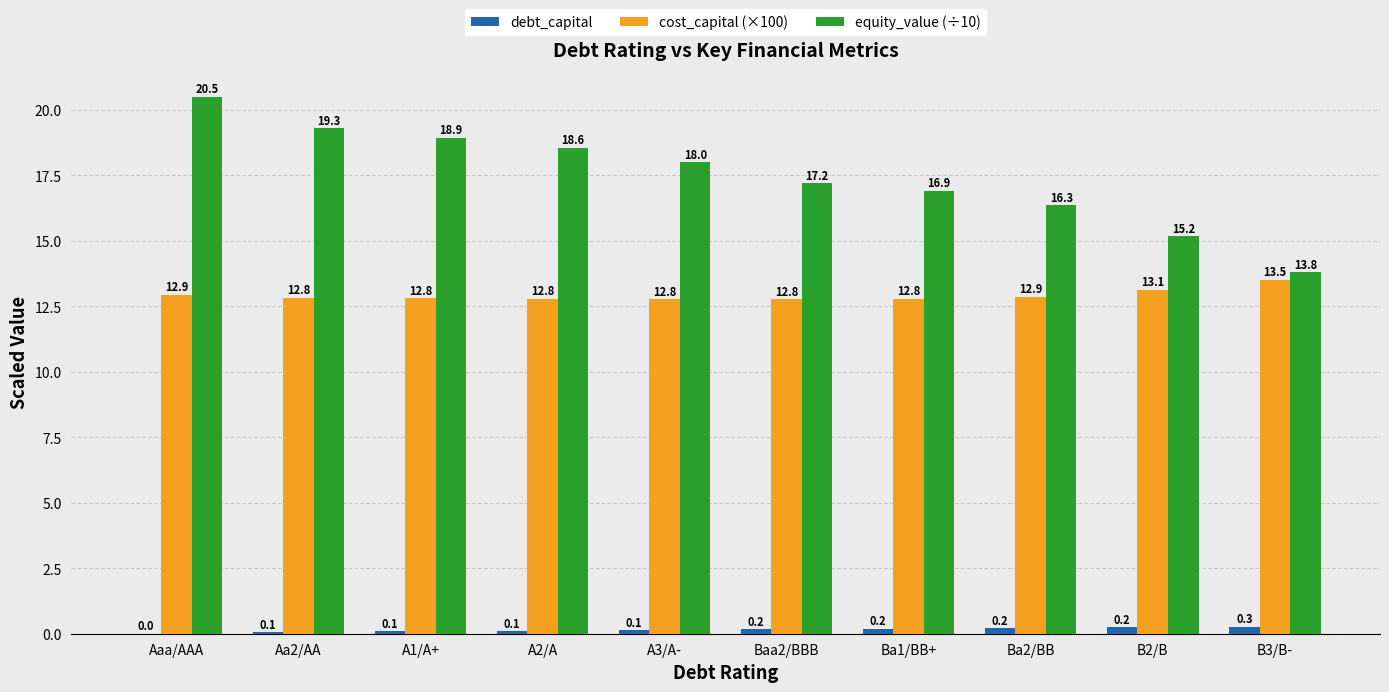

The cost_capital (×100) series shows 3.6 at B3/B-. True or false?

False